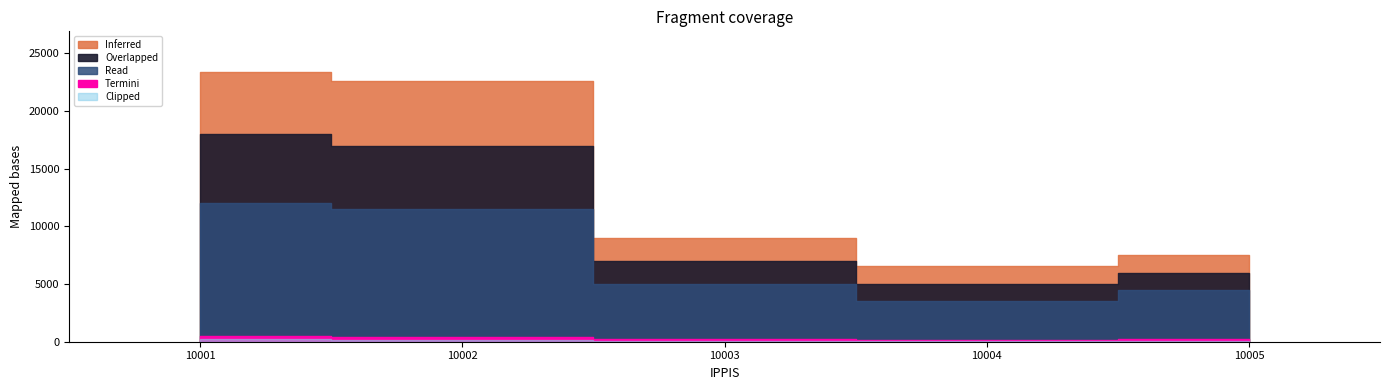

Which series has the largest total across all categories?

Inferred